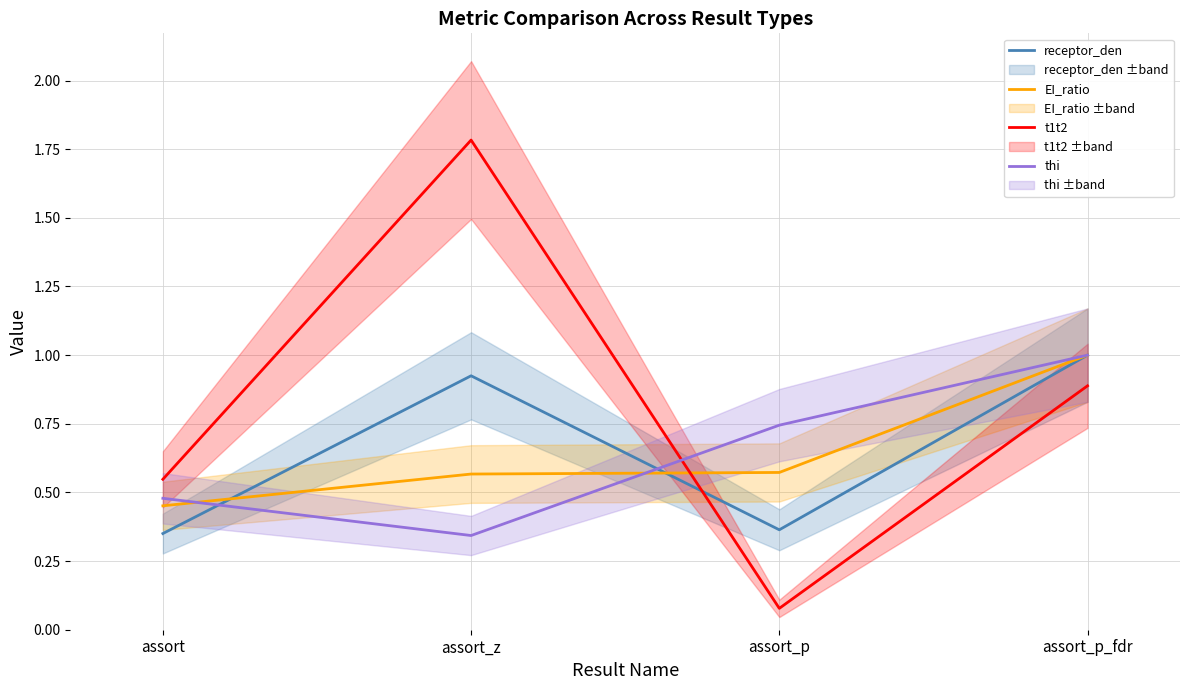

At which category does receptor_den reach its first local peak?

assort_z